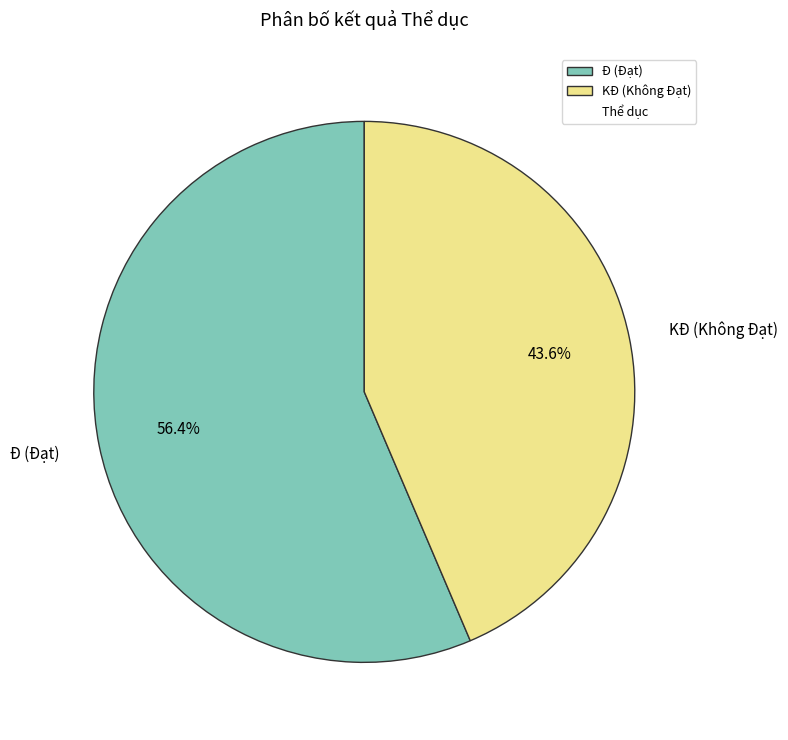

Which category has the biggest portion of the pie?

Đ